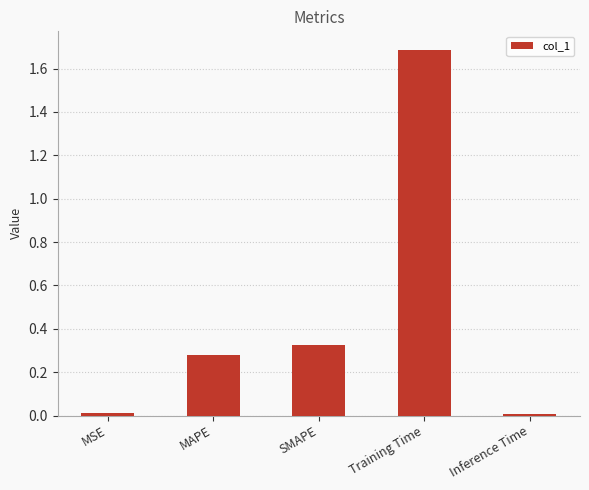

Between Training Time and MAPE, which is larger?

Training Time